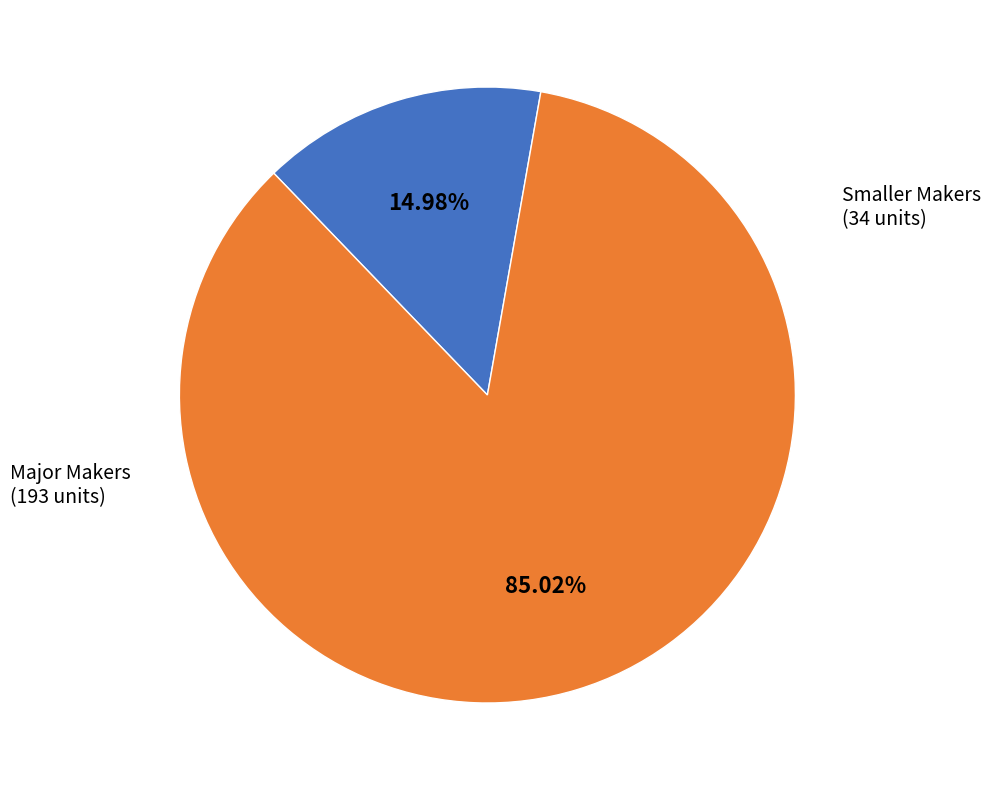

Is there any slice that represents more than half of the pie?

Yes